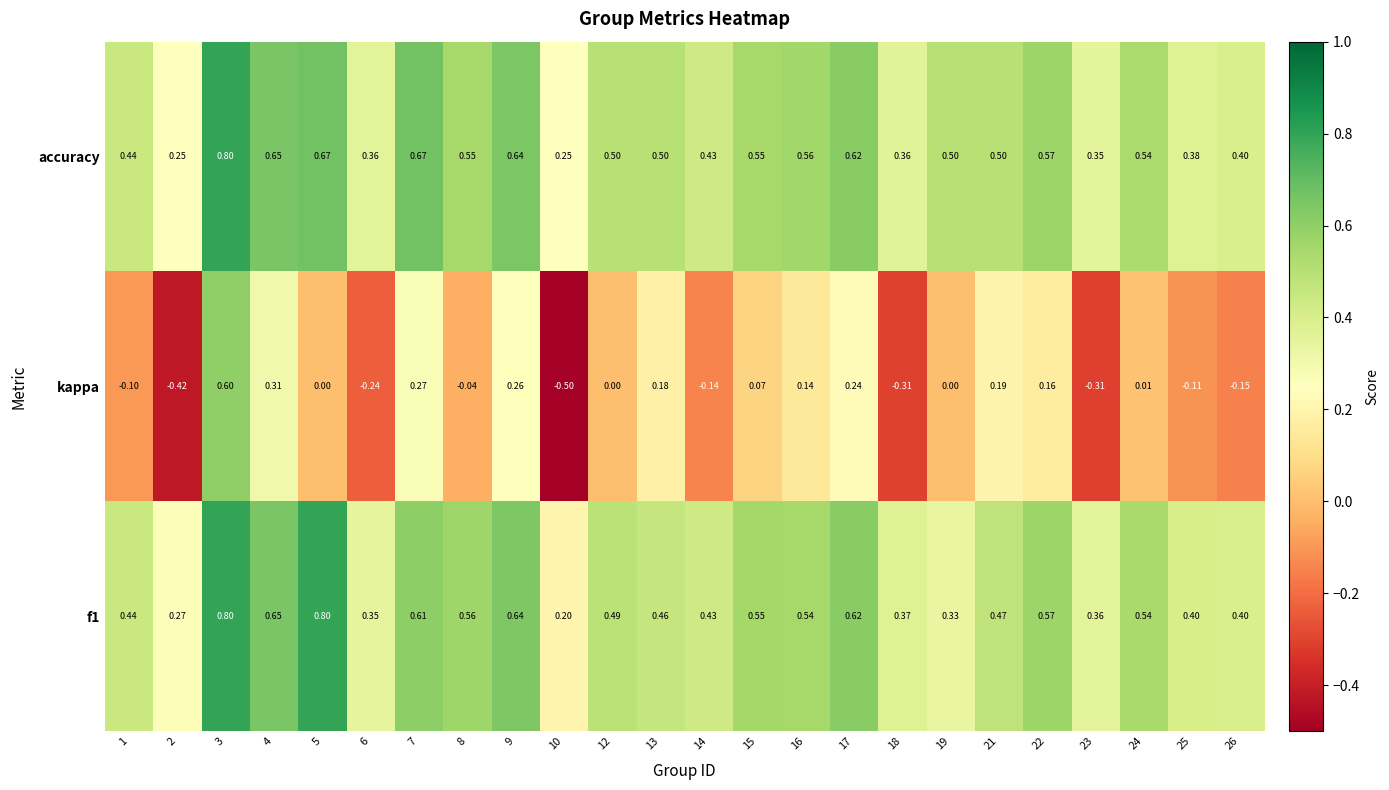

Is the value of f1 at 12 greater than the value of kappa at 16?

Yes